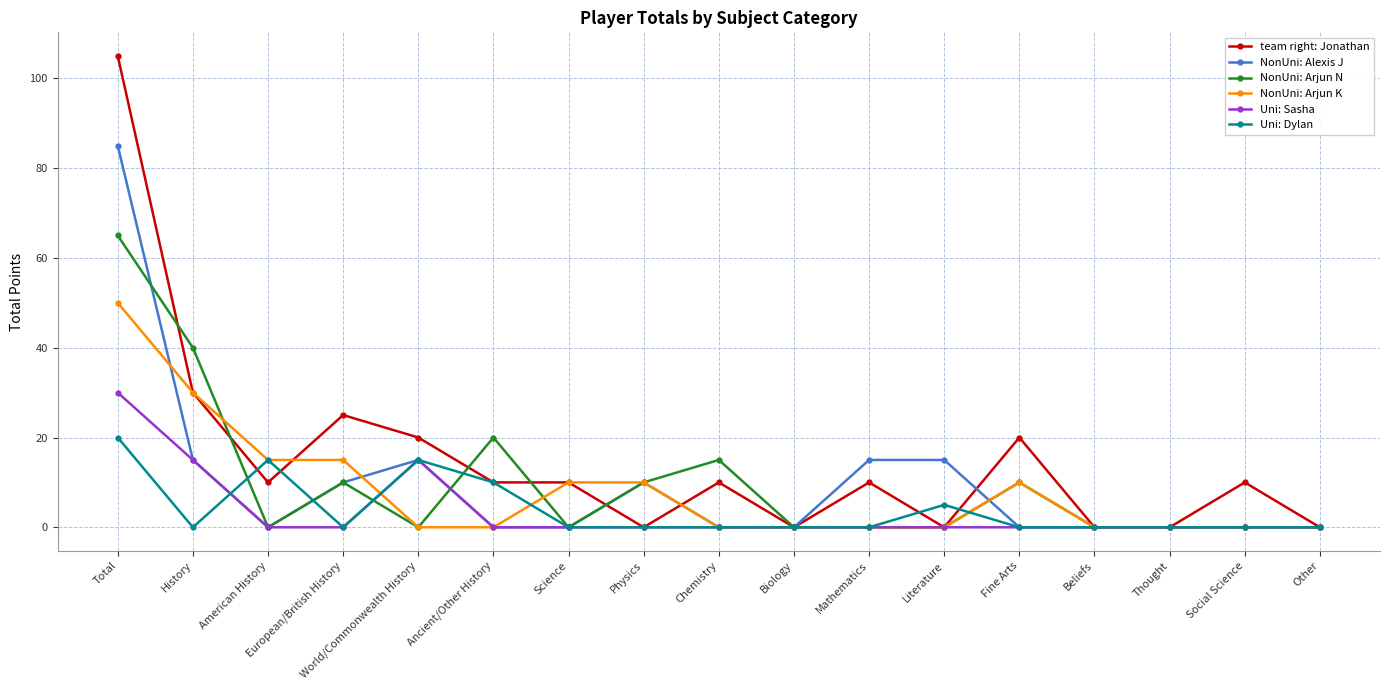

Reading left to right, extract all data points from this chart.

team right: Jonathan: 105	30	10	25	20	10	10	0	10	0	10	0	20	0	0	10	0
NonUni: Alexis J: 85	15	0	10	15	0	0	10	0	0	15	15	0	0	0	0	0
NonUni: Arjun N: 65	40	0	10	0	20	0	10	15	0	0	0	10	0	0	0	0
NonUni: Arjun K: 50	30	15	15	0	0	10	10	0	0	0	0	10	0	0	0	0
Uni: Sasha: 30	15	0	0	15	0	0	0	0	0	0	0	0	0	0	0	0
Uni: Dylan: 20	0	15	0	15	10	0	0	0	0	0	5	0	0	0	0	0